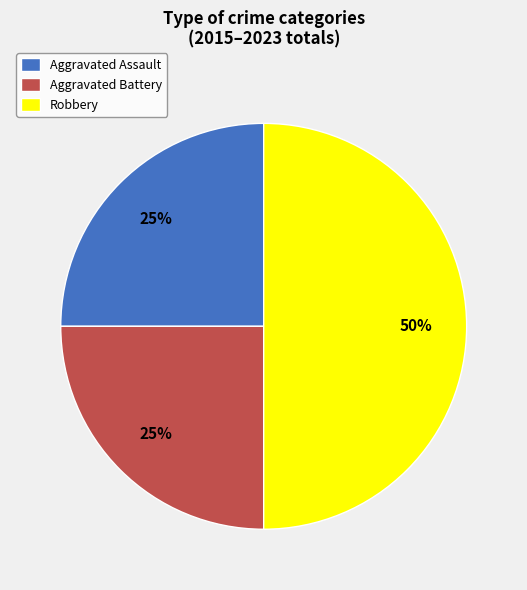

Count the number of slices in the pie.

3